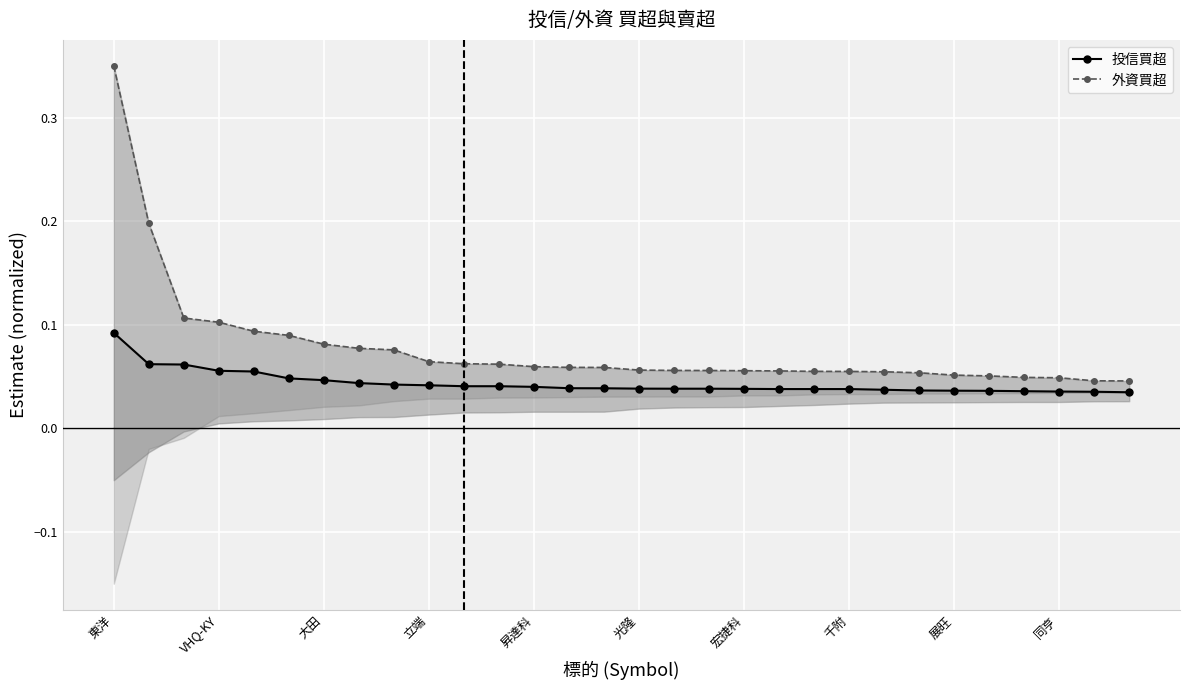

True or false: 外資買超 has more than 1 interior local peaks.

False